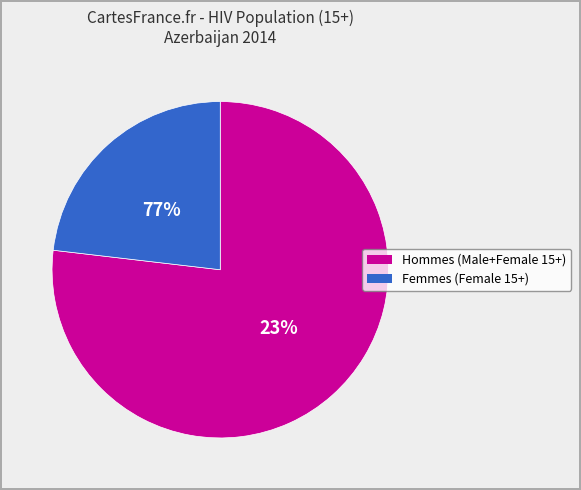

Is it true that HIV population (15+) Male+Female is 77% of the pie?

True